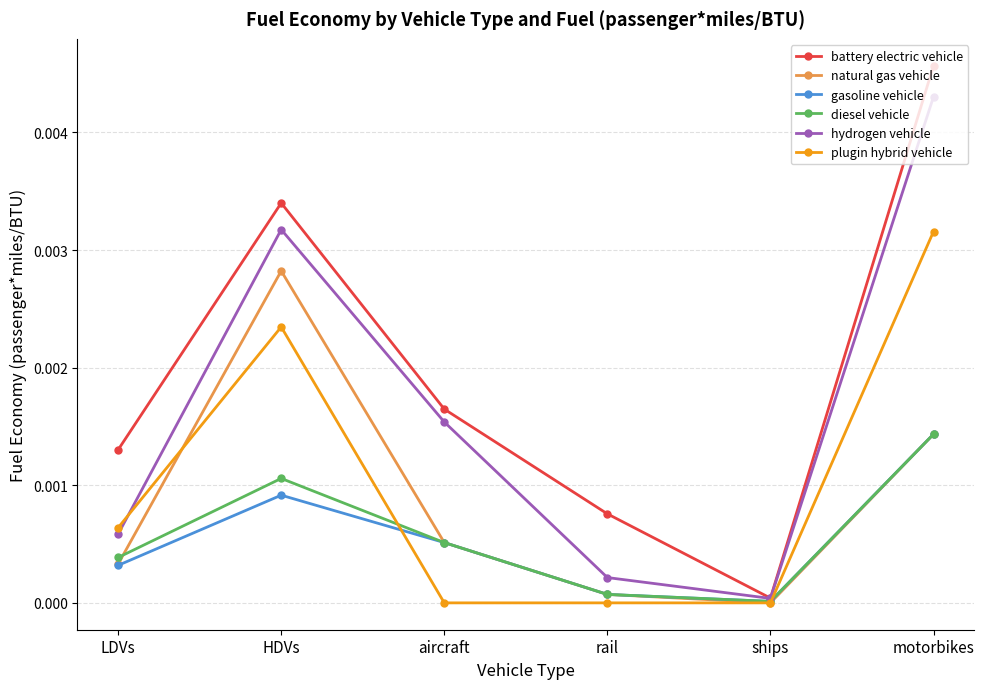

True or false: hydrogen vehicle has a value of 0.0 at ships.

True